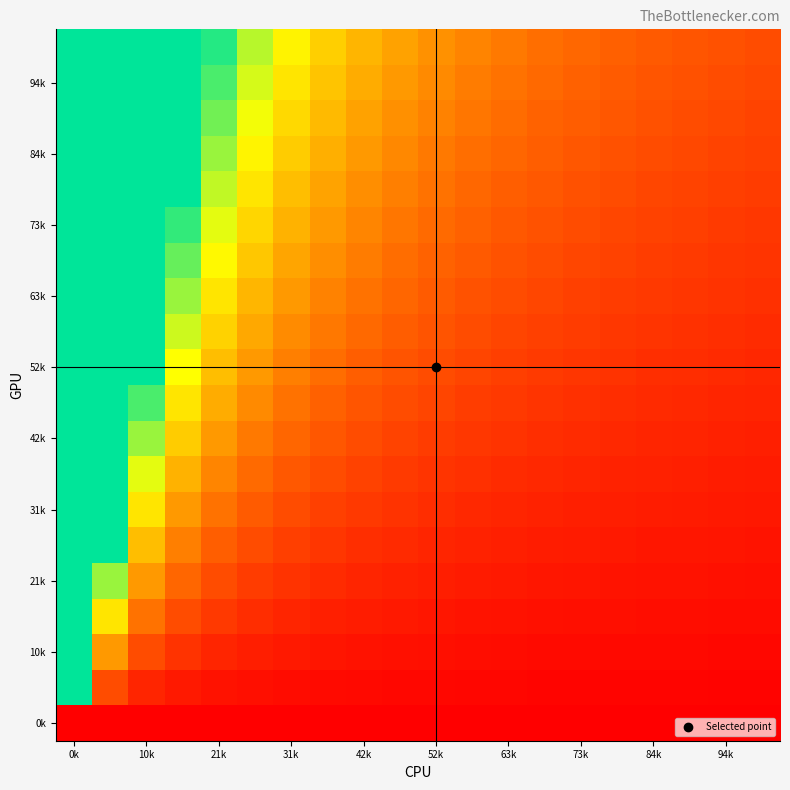

At how many categories does at least one series exceed 2?

10